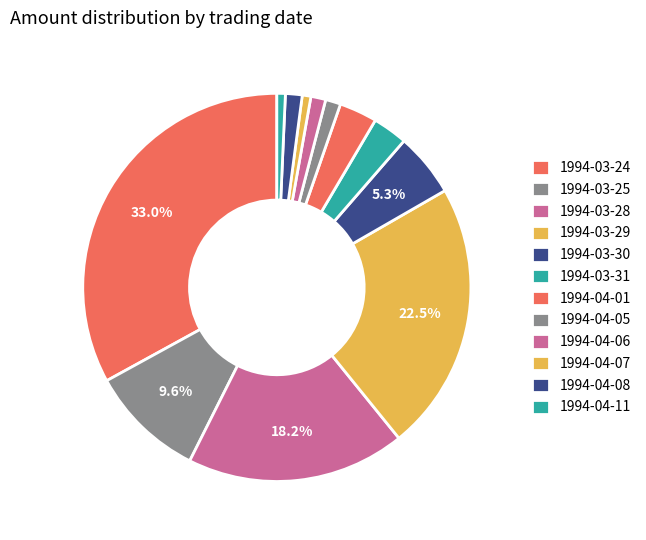

Rank the categories by value from highest to lowest.

1994-03-24, 1994-03-29, 1994-03-28, 1994-03-25, 1994-03-30, 1994-04-01, 1994-03-31, 1994-04-08, 1994-04-05, 1994-04-06, 1994-04-07, 1994-04-11